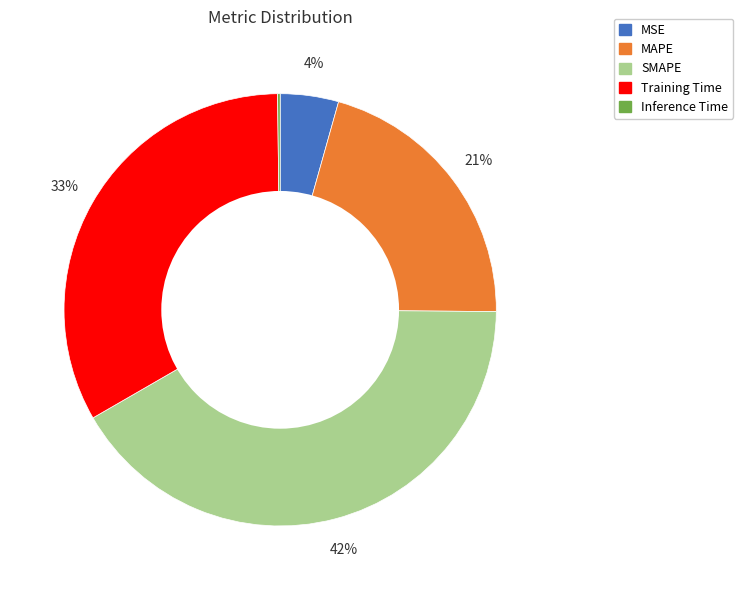

Which slice is the largest?

SMAPE